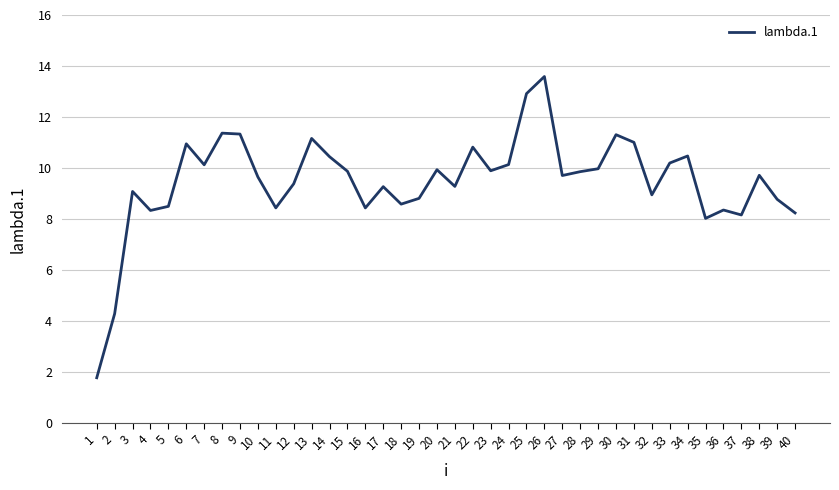

Does the chart have visible grid lines?

Yes